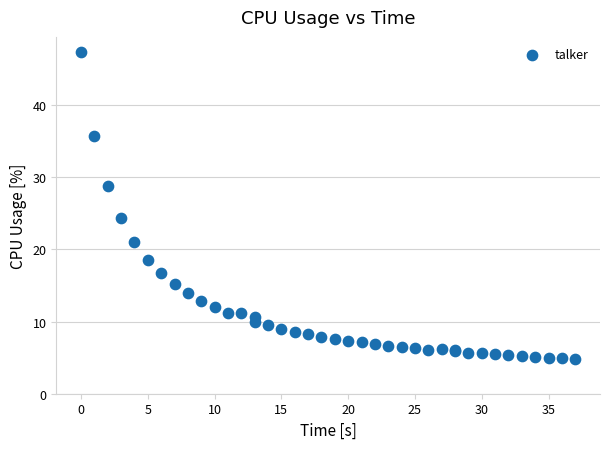

What Y value in the scatter plot is closest to 26?

24.3